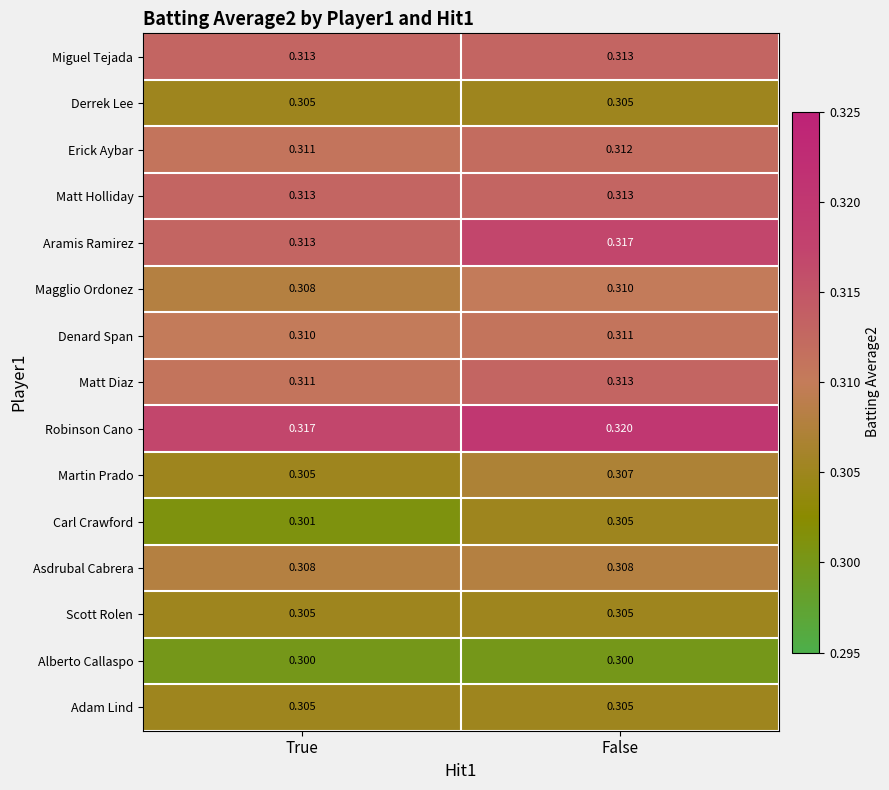

Rank the categories by Magglio Ordonez value from highest to lowest.

False, True